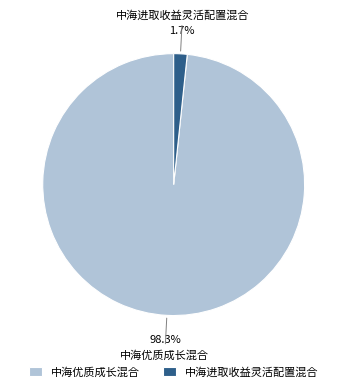

Rank the categories by value from highest to lowest.

中海优质成长混合, 中海进取收益灵活配置混合